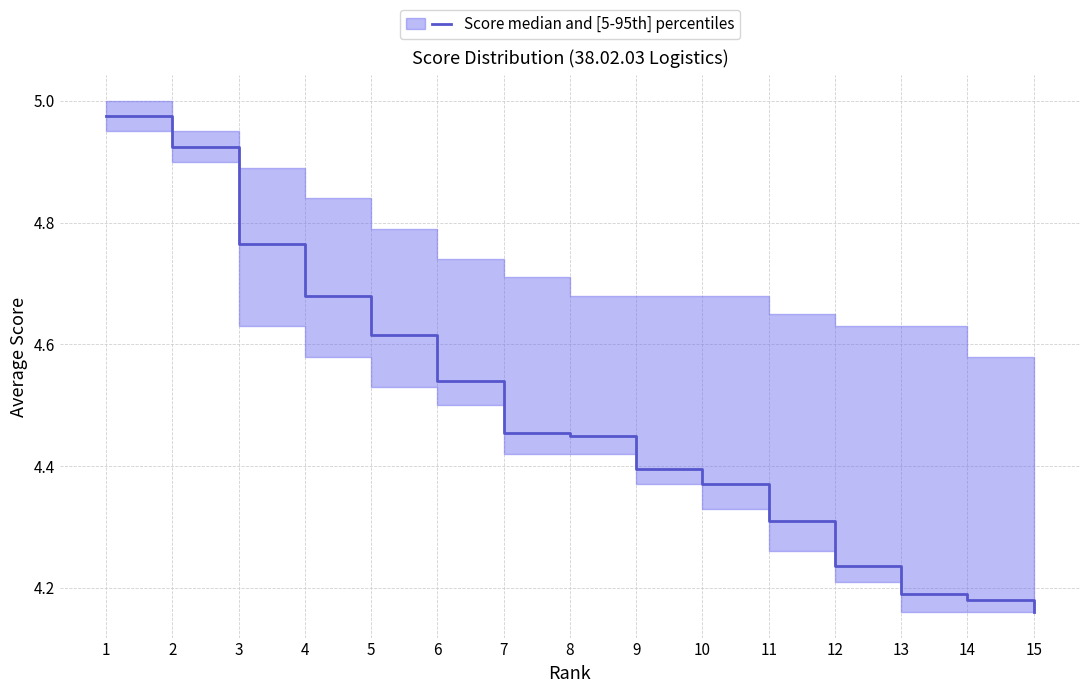

Rank the series by their maximum value, from highest to lowest.

p95, median, p5